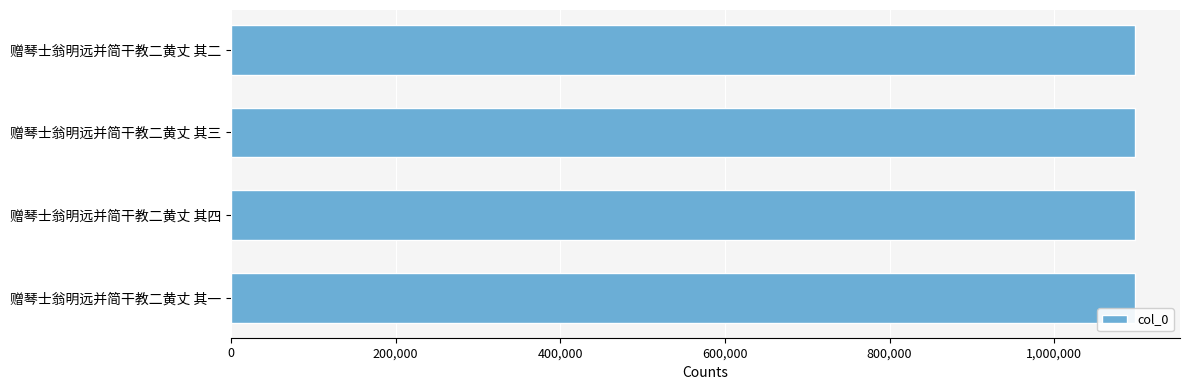

What is the greatest value displayed?

1097992